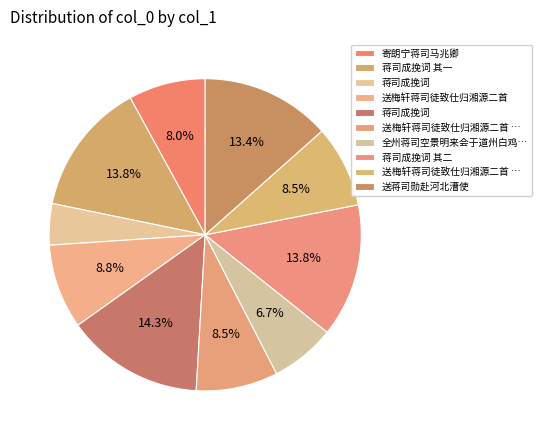

Does any single category account for the majority?

No